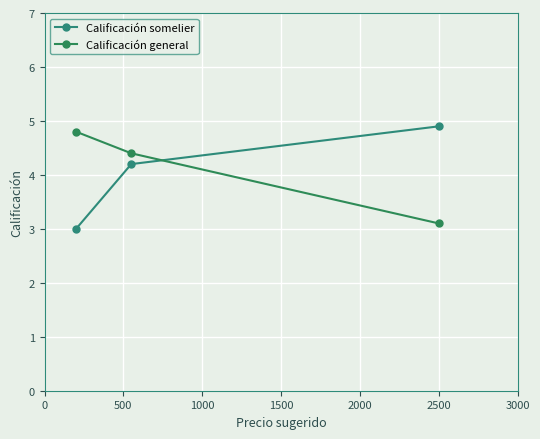

Reading left to right, list all the values displayed in this chart.

Calificación somelier: 3.0	4.2	4.9
Calificación general: 4.8	4.4	3.1